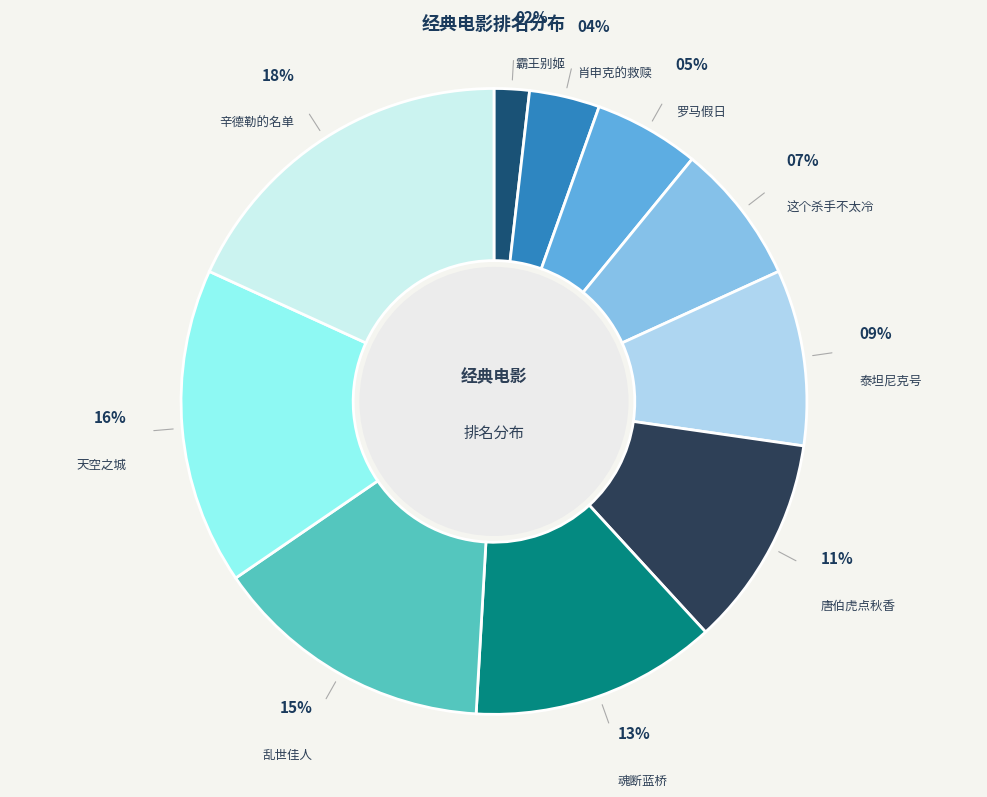

Is there a majority slice in this chart?

No